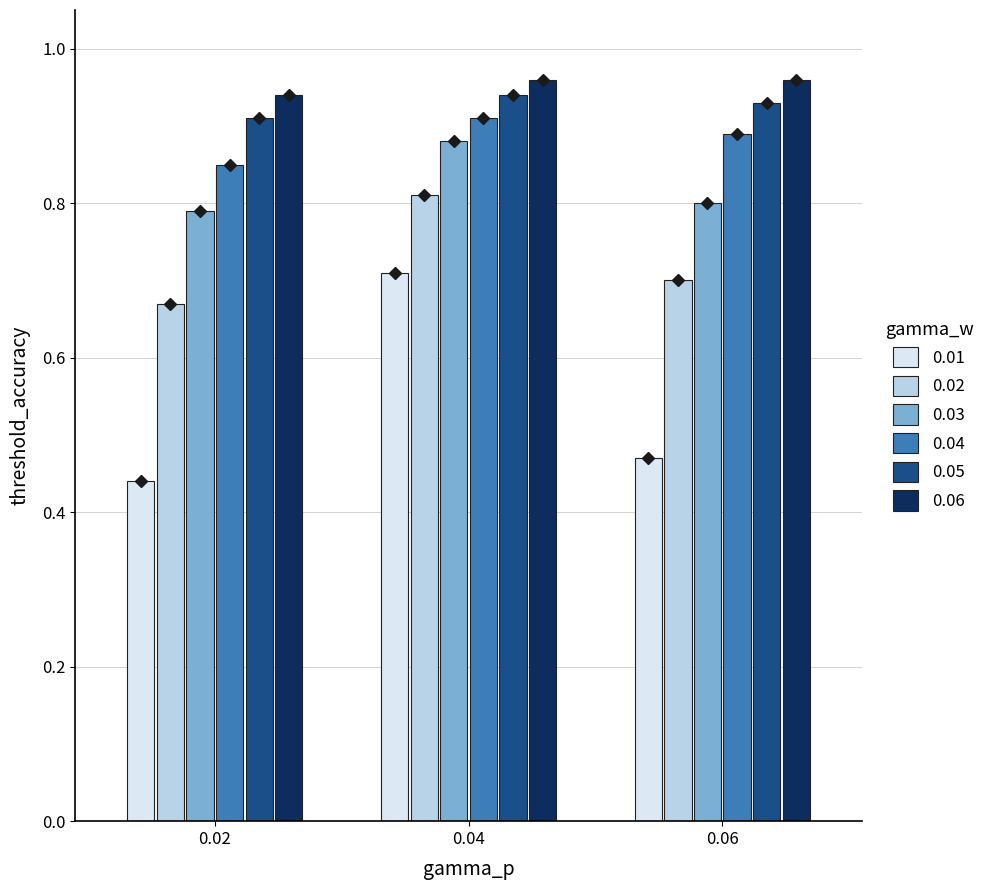

Is the value of 0.01 at 0.06 greater than the value of 0.04 at 0.04?

No